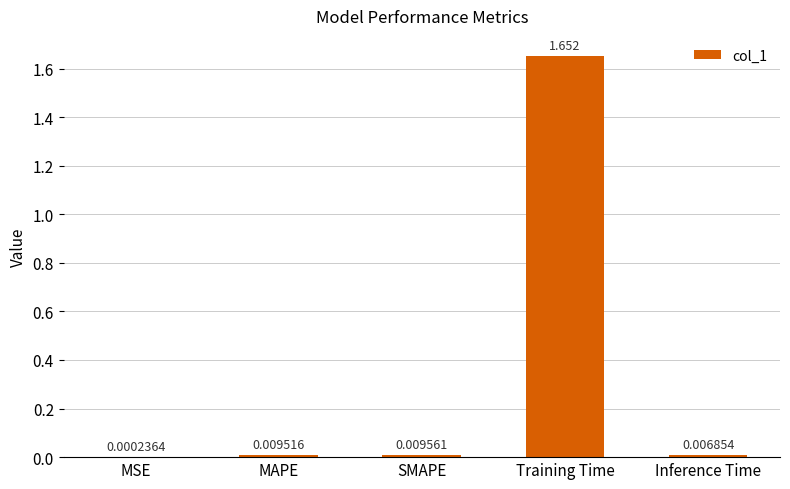

Which category has the highest value across all series?

Training Time